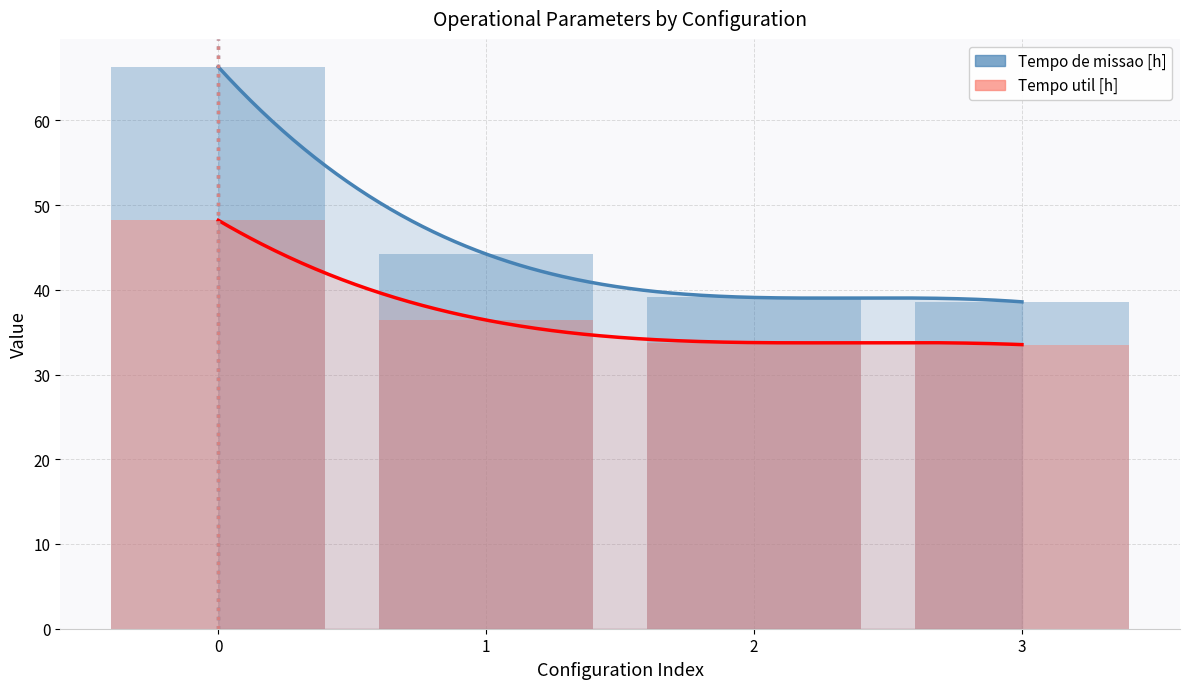

True or false: Tempo util [h] has a value of 33.5 at 3.

True